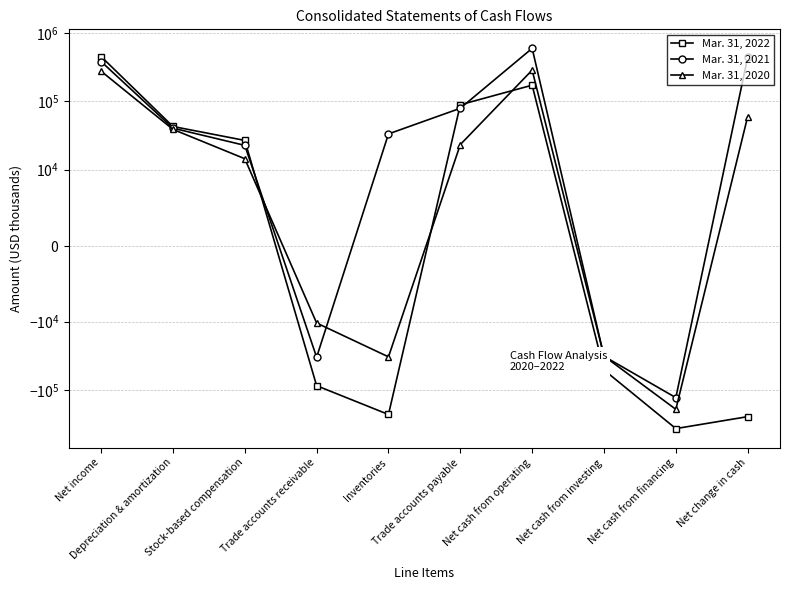

The value of Mar. 31, 2022 at Net cash from financing is -367482. True or false?

True